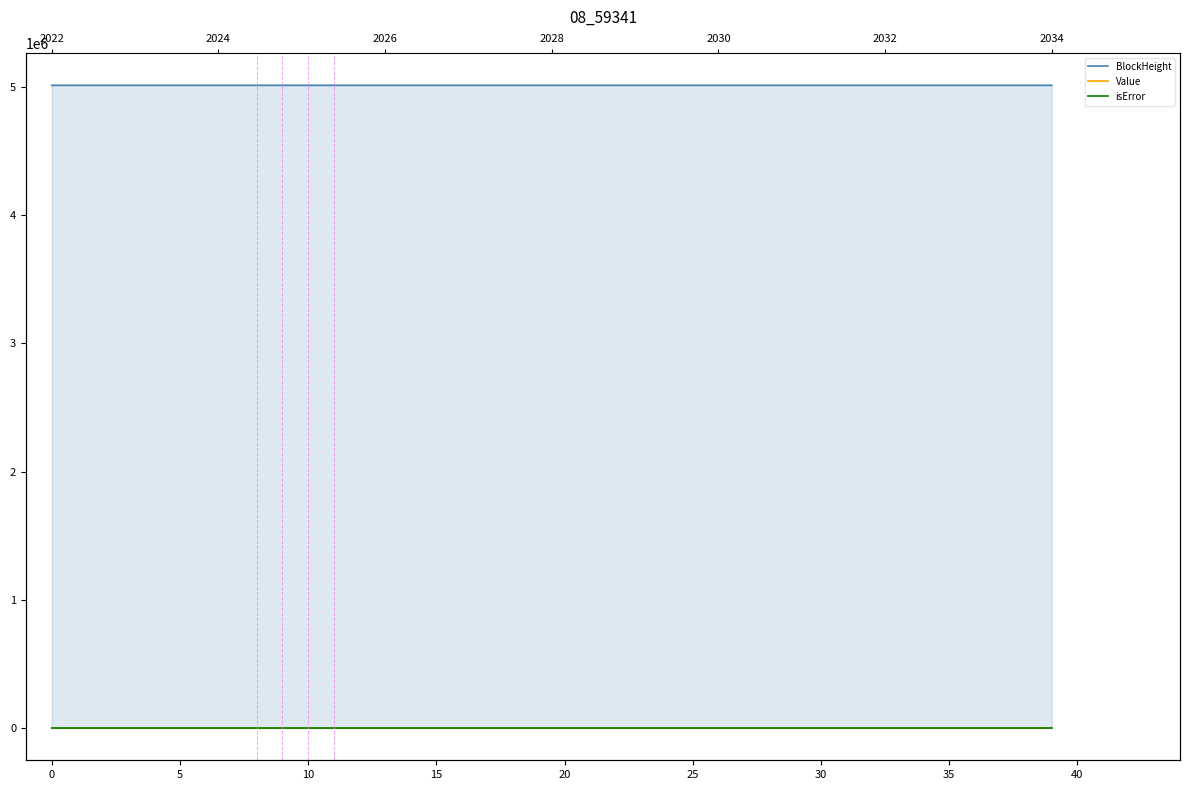

Which series changed the most between 12 and 31?

BlockHeight